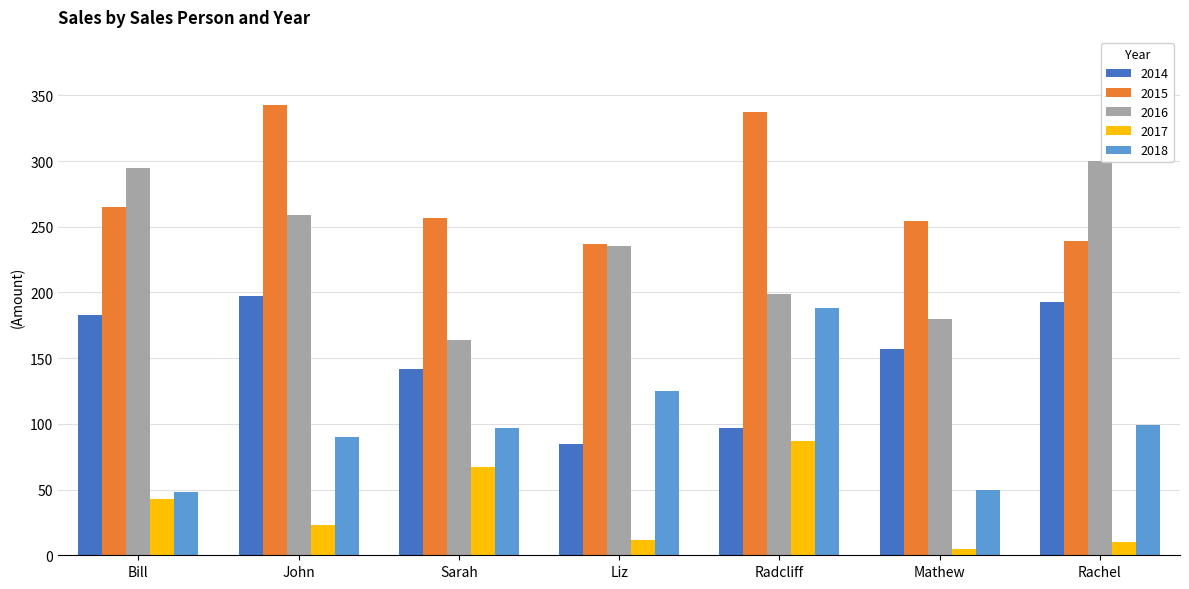

What is the difference between the highest and lowest values at Liz?

225